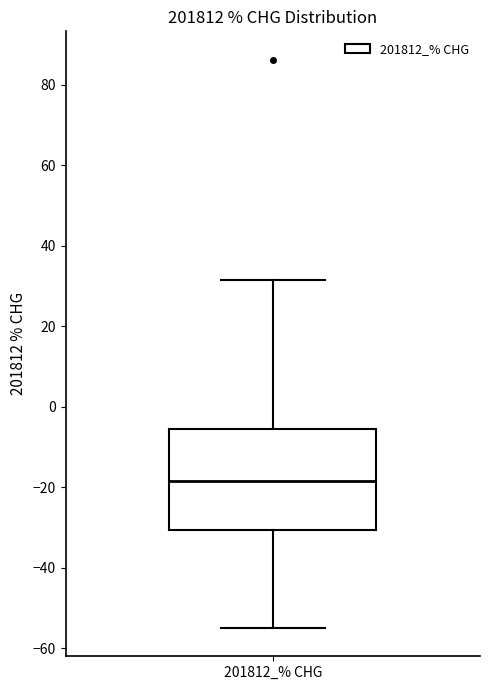

Where does the median line of the box for 201812_% CHG sit on the y-axis? The values are not printed on the chart, so give them approximately, as read against the axis.

-18